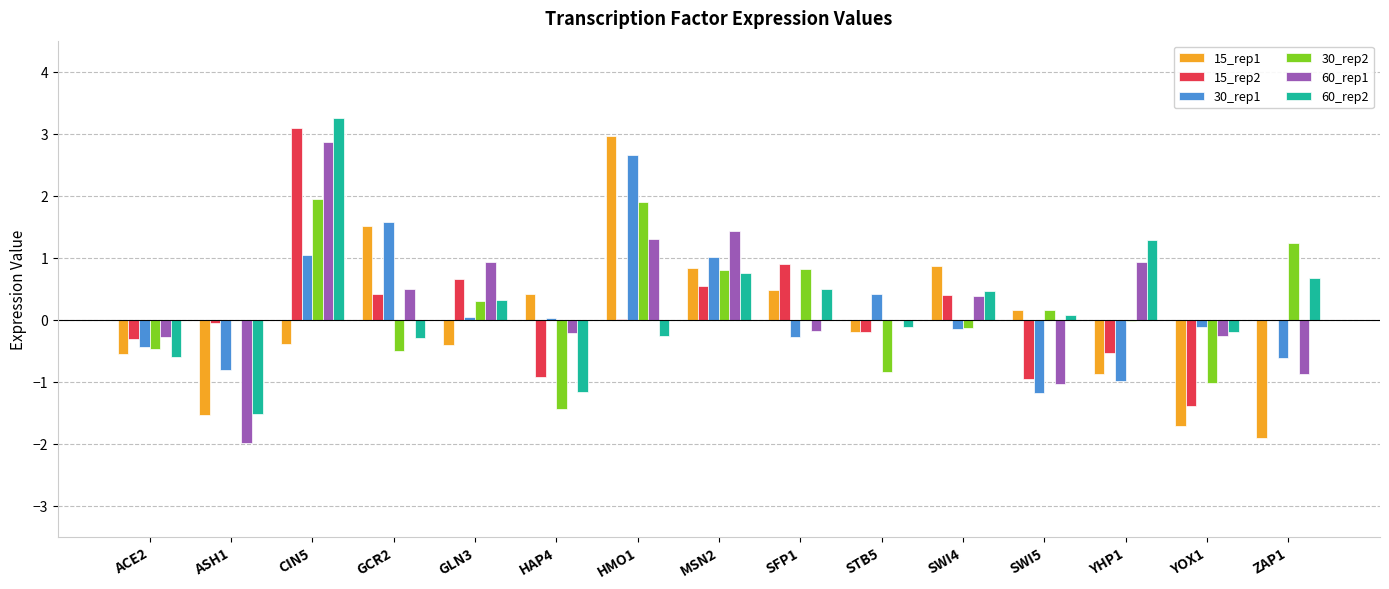

Read the 15_rep2 value at SWI5.

-1.0